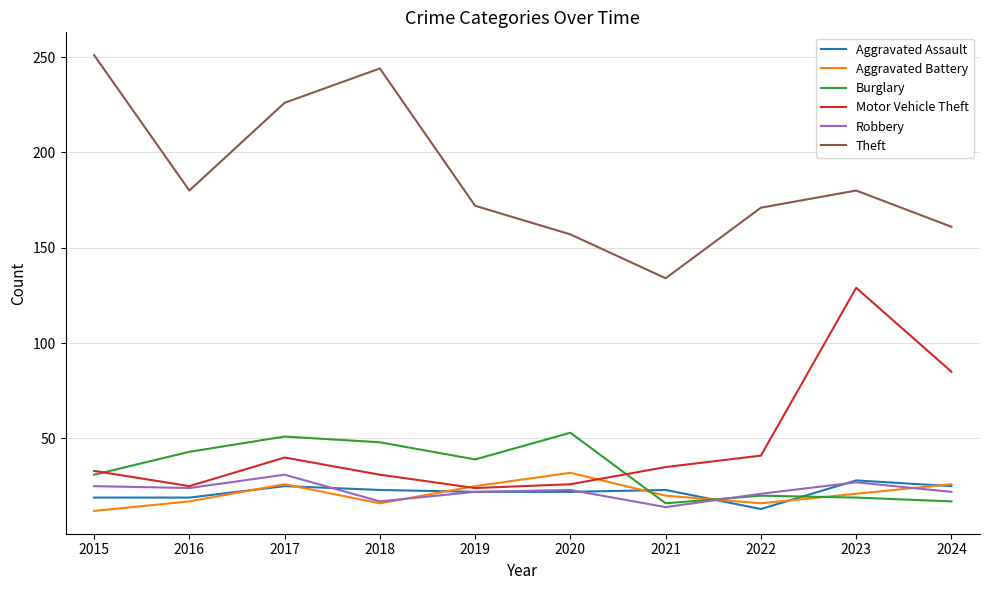

After their last crossing, which series has the higher values: Robbery or Burglary?

Robbery